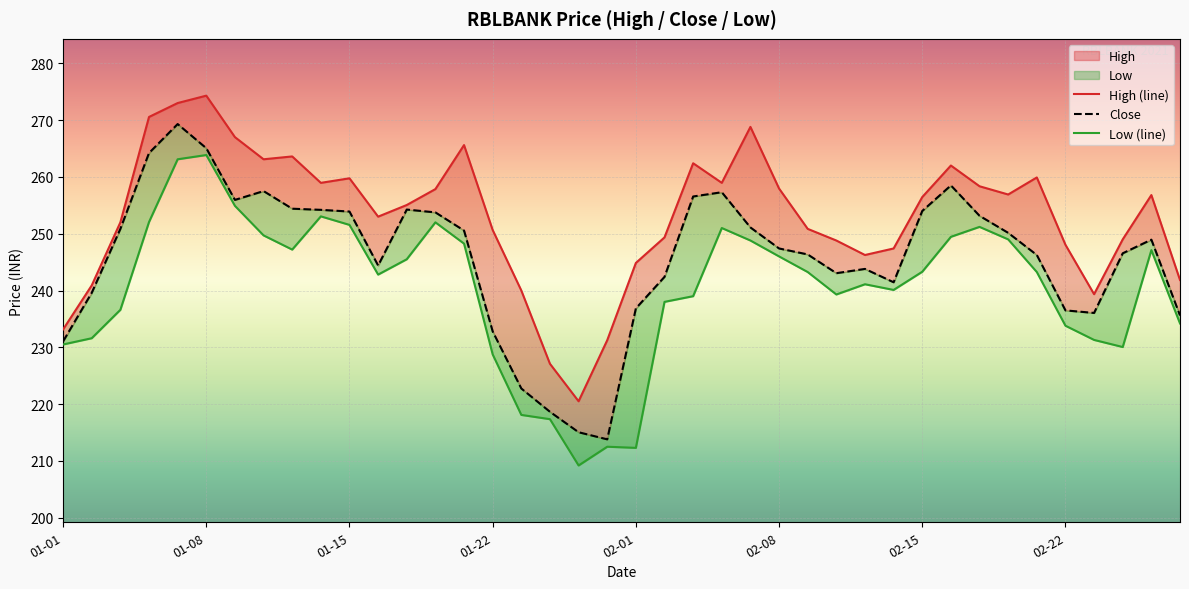

What is the difference between the Low values at 2021-01-21 and 2021-02-22?

14.4